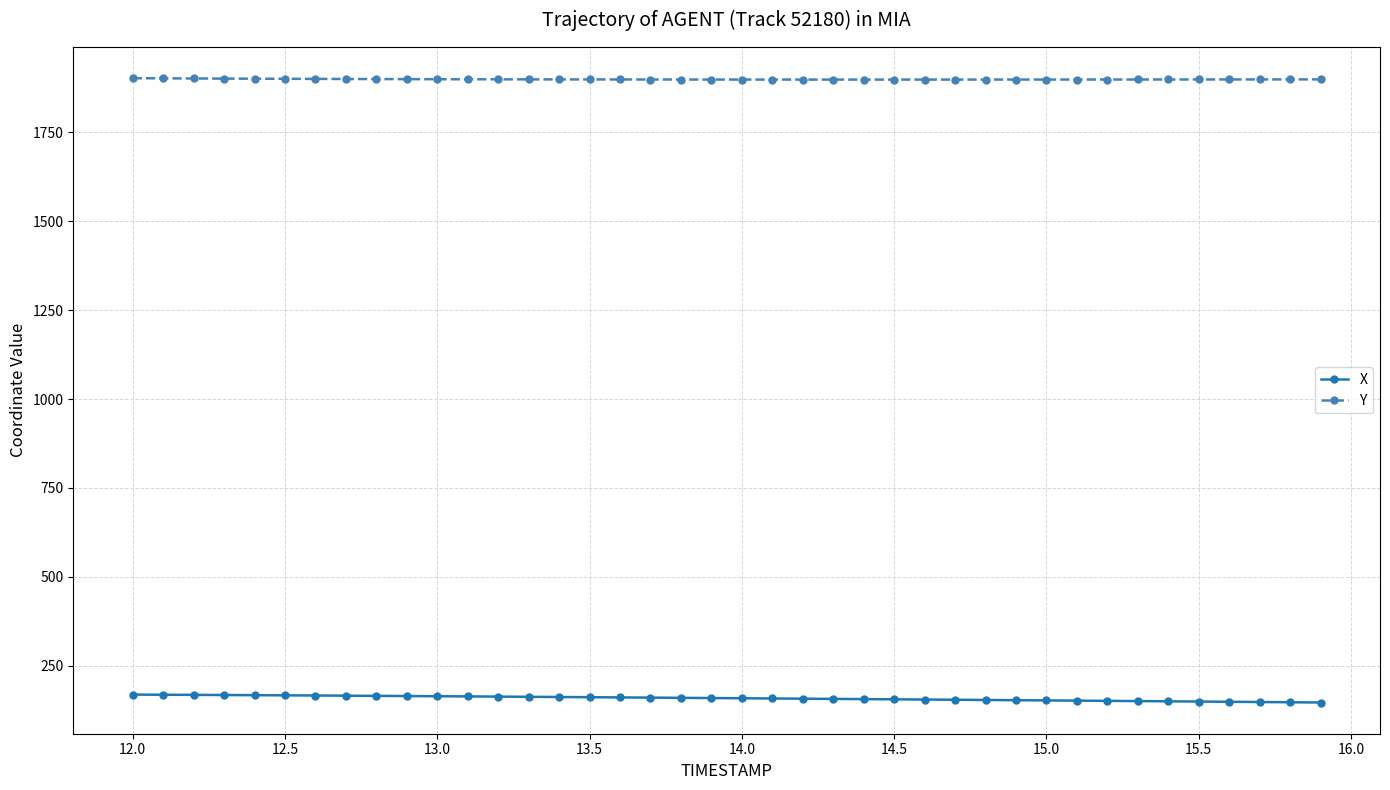

True or false: X and Y cross at least once.

False